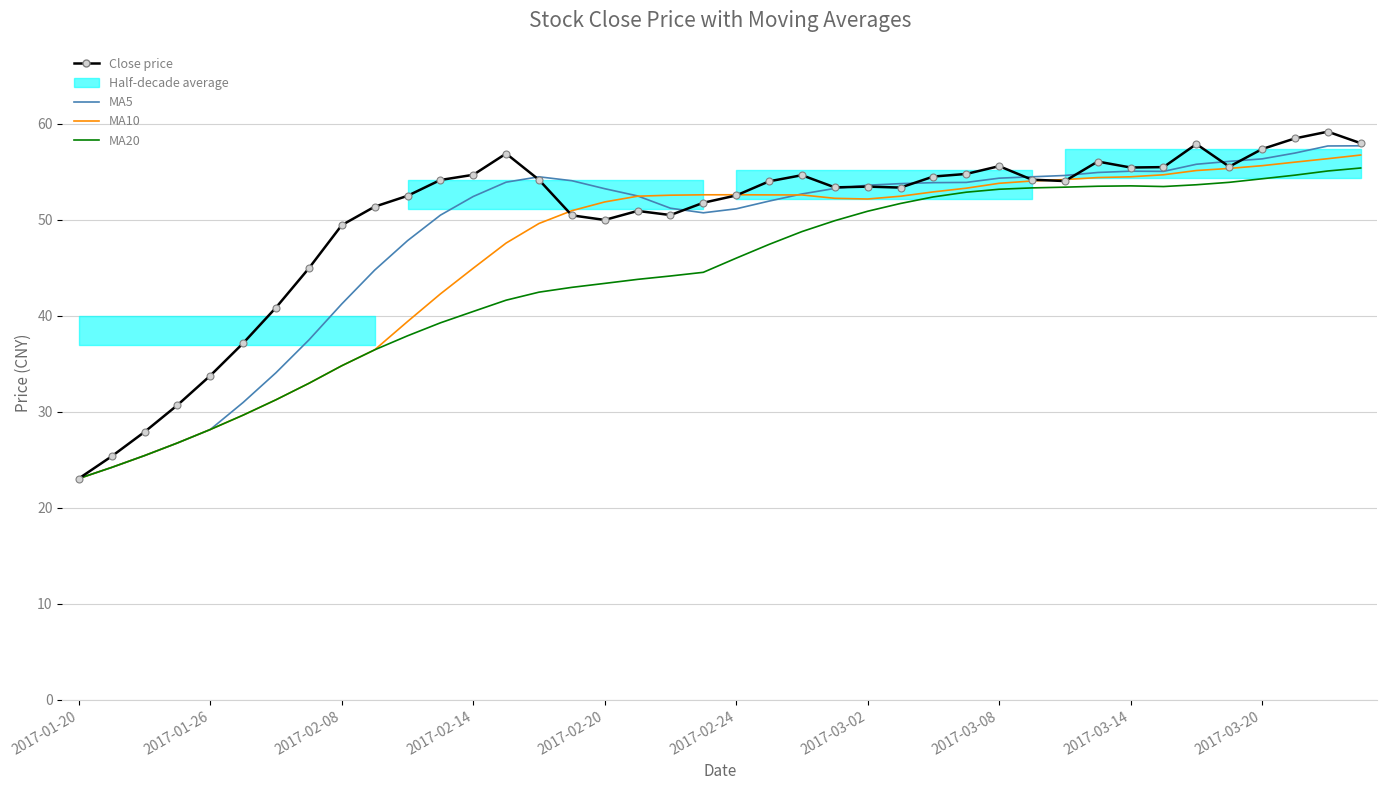

Where do MA5 and Close price first cross each other?

13 and 14